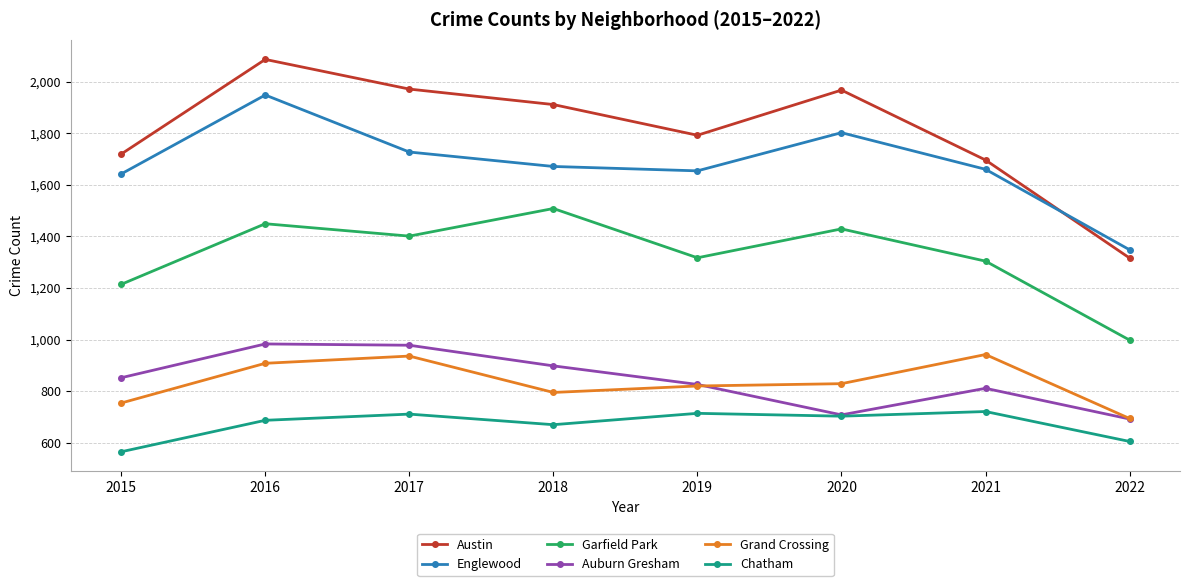

Between 2017 and 2018, which series saw the biggest shift?

Grand Crossing